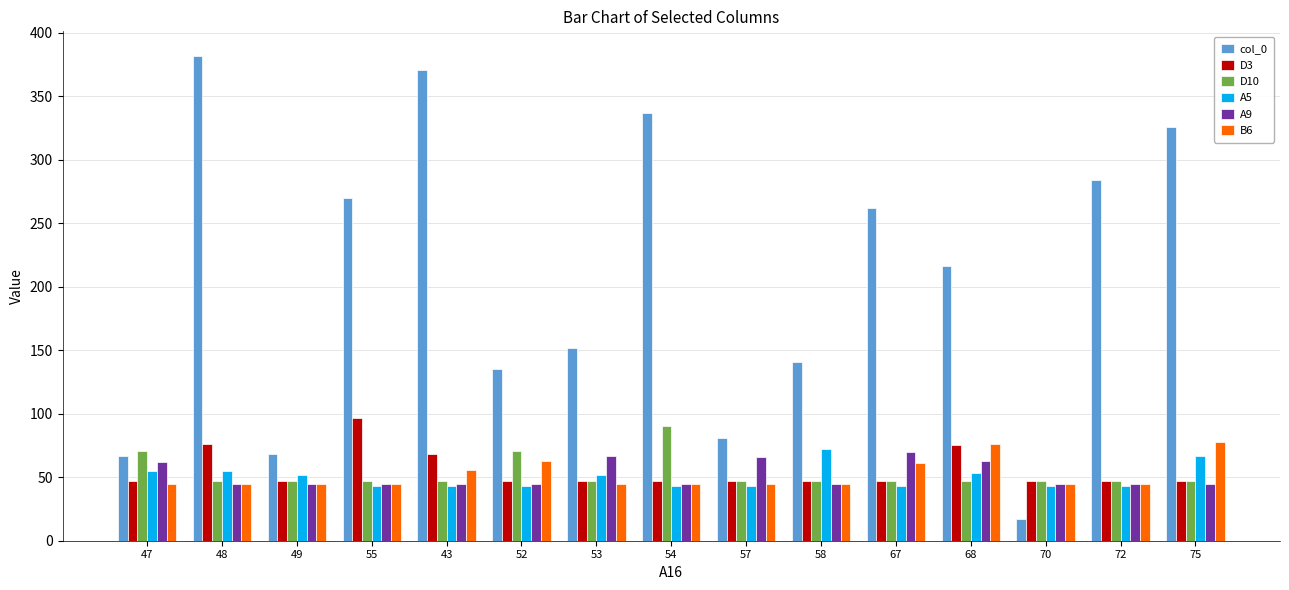

Which label corresponds to the smallest value in the chart?

70